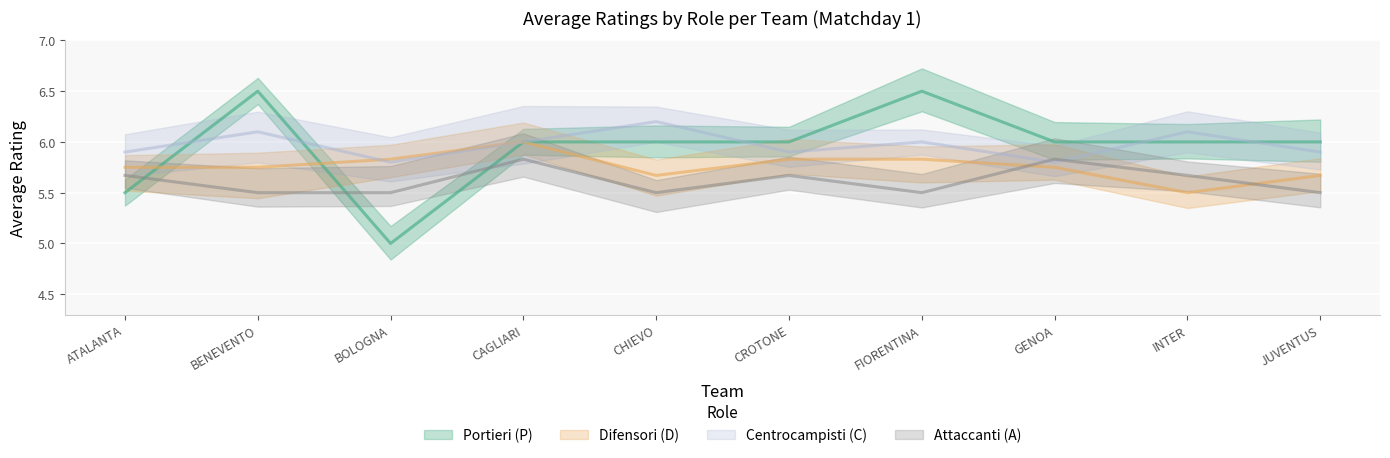

How many intersections are there between Centrocampisti (C) and Attaccanti (A)?

2